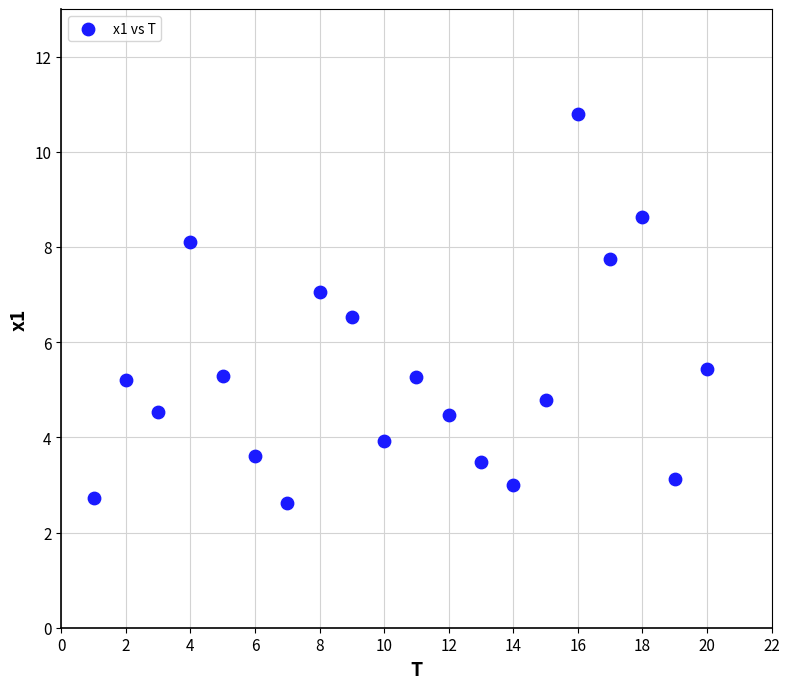

What is the range of X values (max minus min)?

19.0